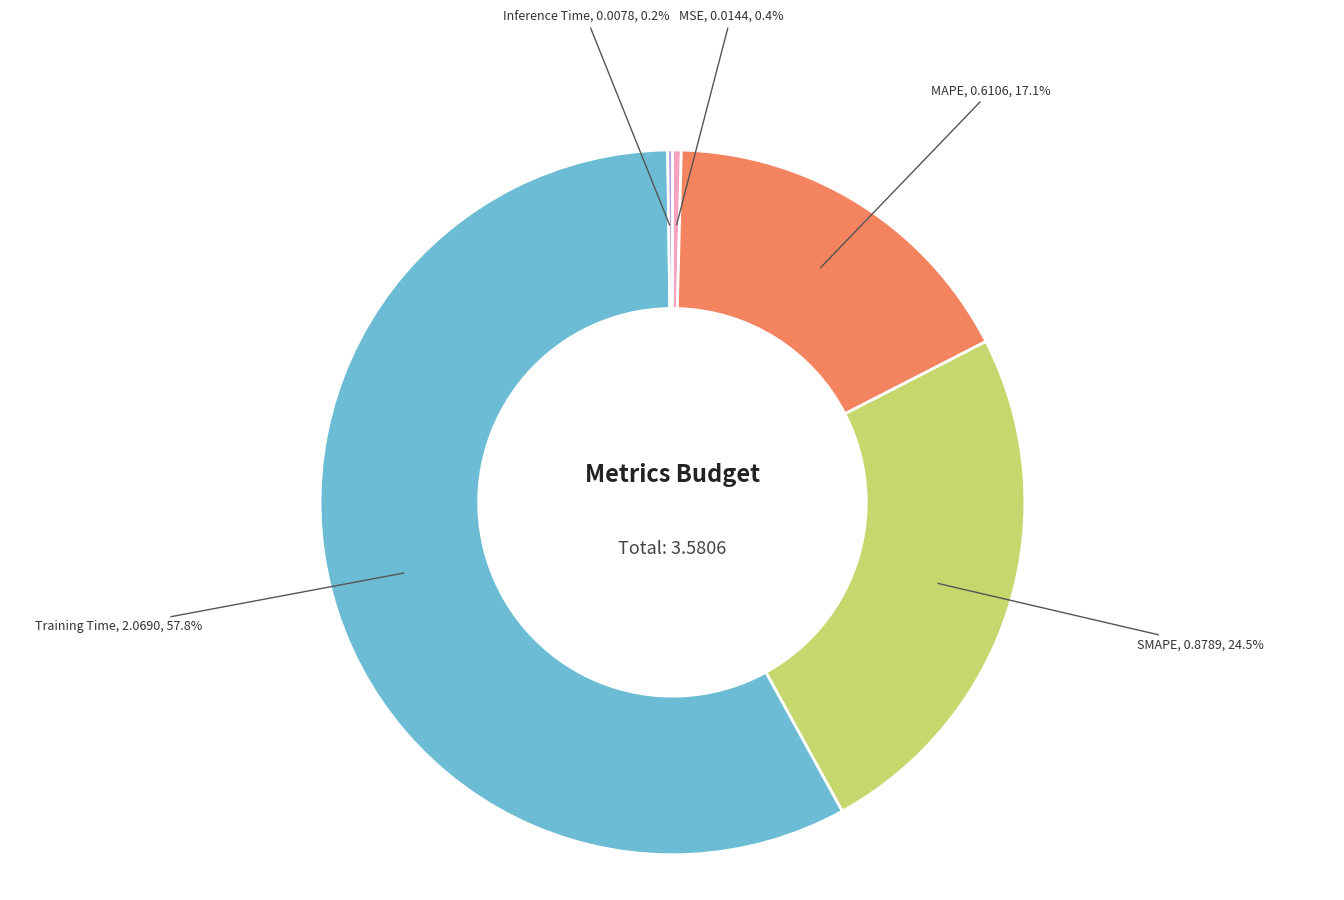

Do SMAPE and MSE together represent more than half of the pie?

No